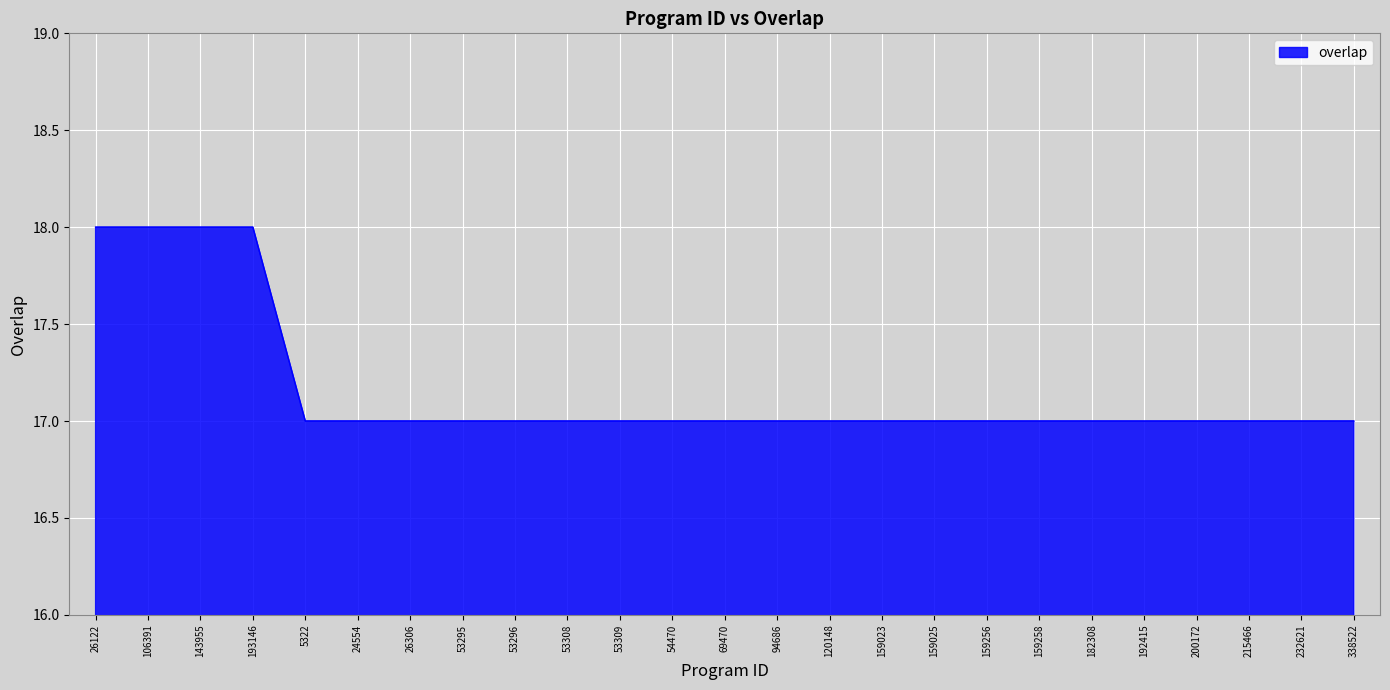

What is the greatest value displayed?

18